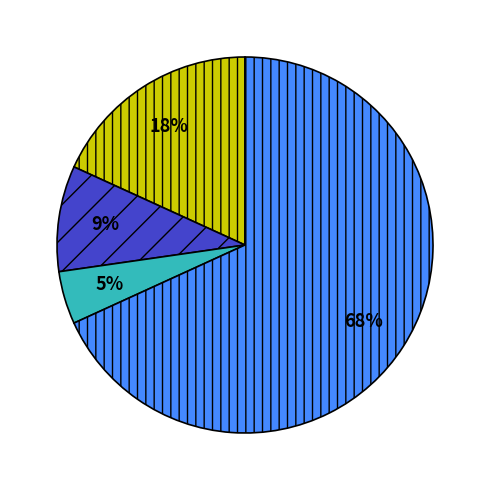

Is there a majority slice in this chart?

Yes